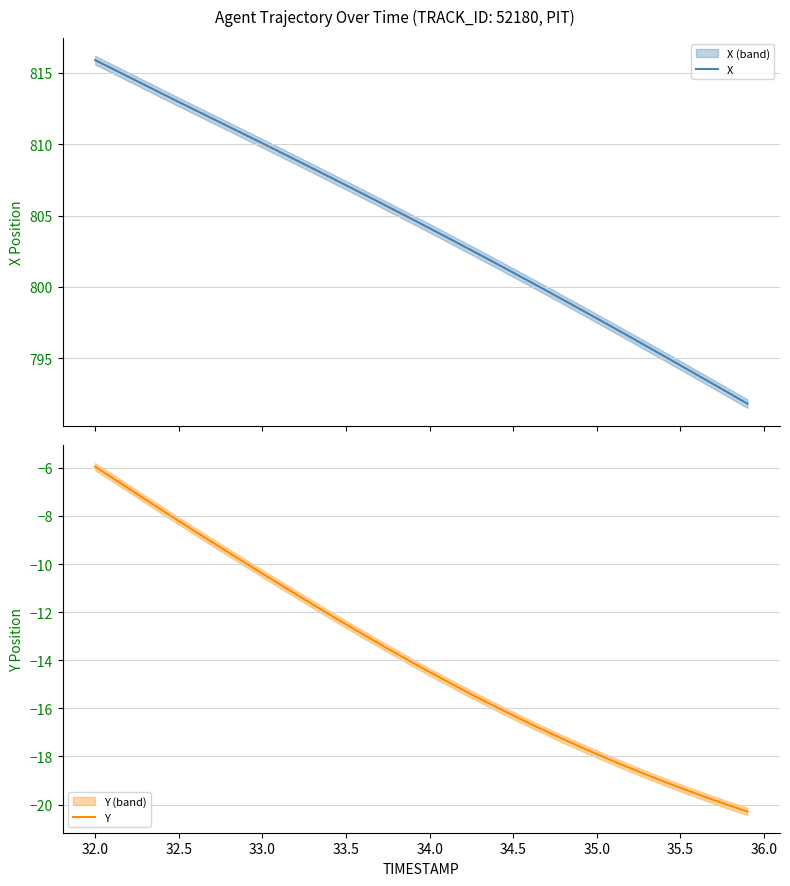

What is the value of the Y point at the 31st from the left?

-17.9